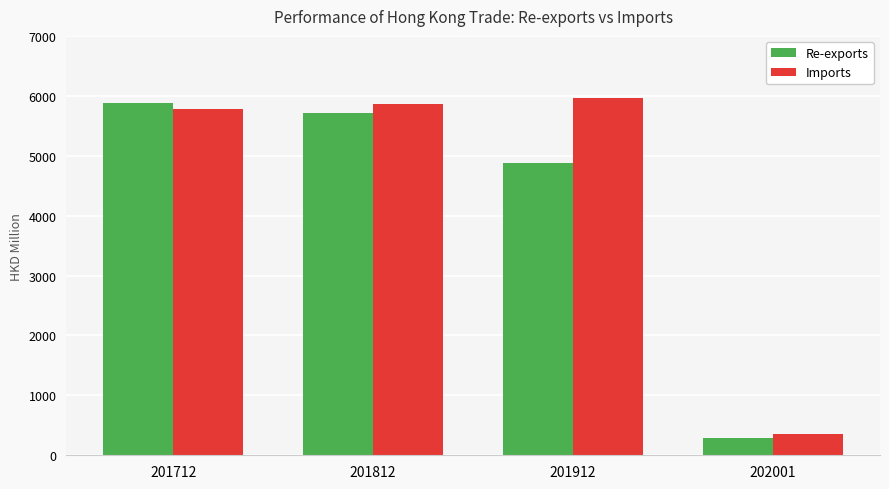

Which series changed the most between 201712 and 202001?

Re-exports